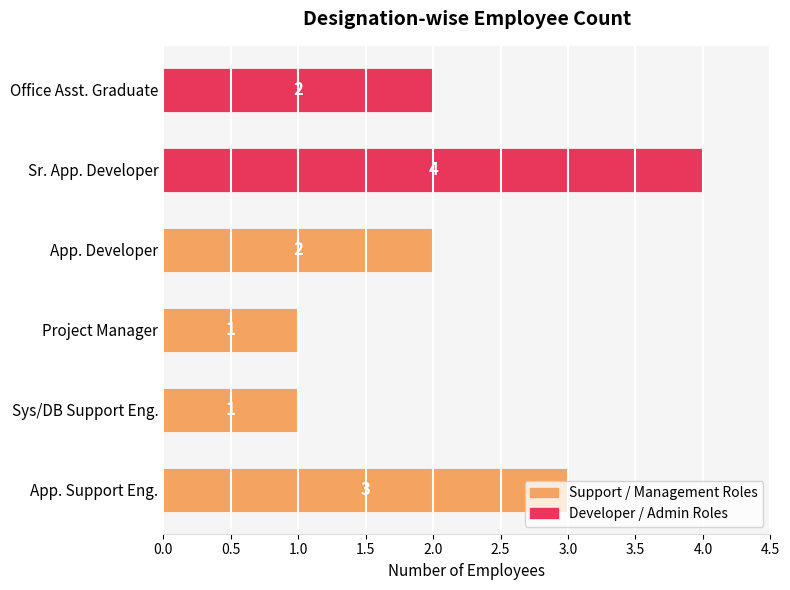

What is the approximate value at App. Support Eng.?

3